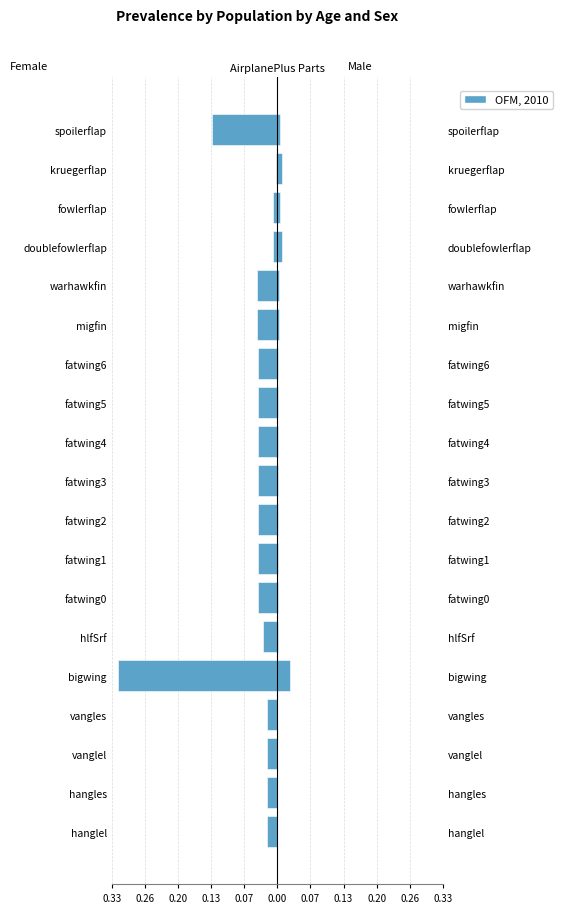

At which category is the sum across all series the highest?

kruegerflap